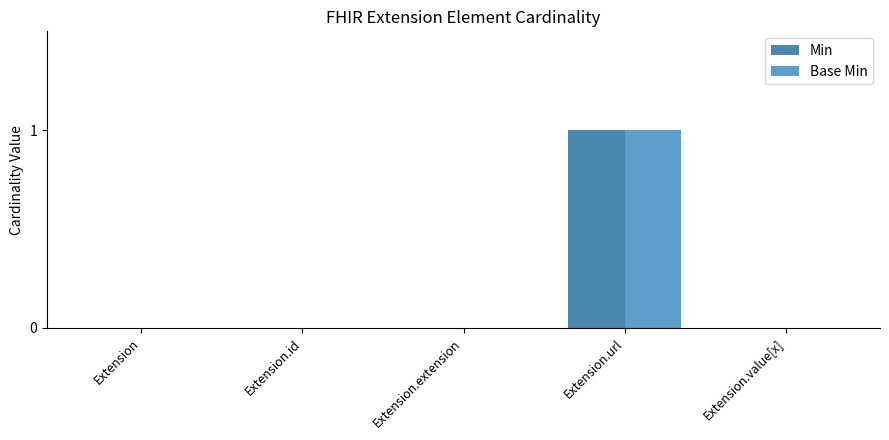

True or false: Min has a value of 0 at Extension.id.

True